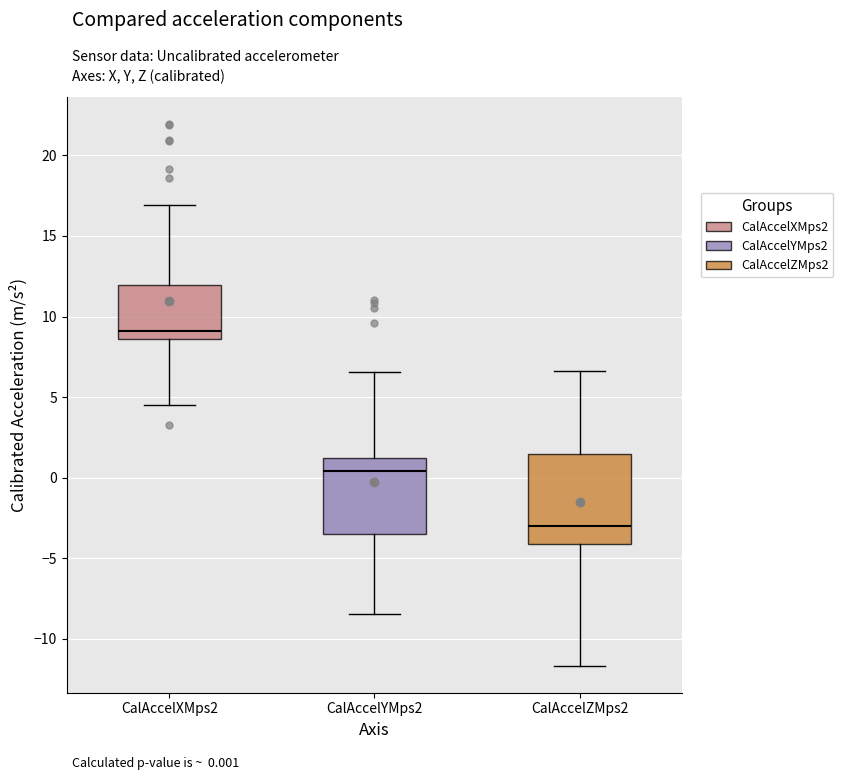

Reading left to right, transcribe this box plot: for each box, give where its median line is, the range the box spans, and where its two whiskers end, as read against the y-axis. The values are not printed on the chart, so give them approximately, as read against the axis.

CalAccelXMps2: median 9.0, box 8.5 to 12.0, whiskers 4.5 to 17.0
CalAccelYMps2: median 0.5, box -3.5 to 1.0, whiskers -8.5 to 6.5
CalAccelZMps2: median -3.0, box -4.0 to 1.5, whiskers -11.5 to 6.5